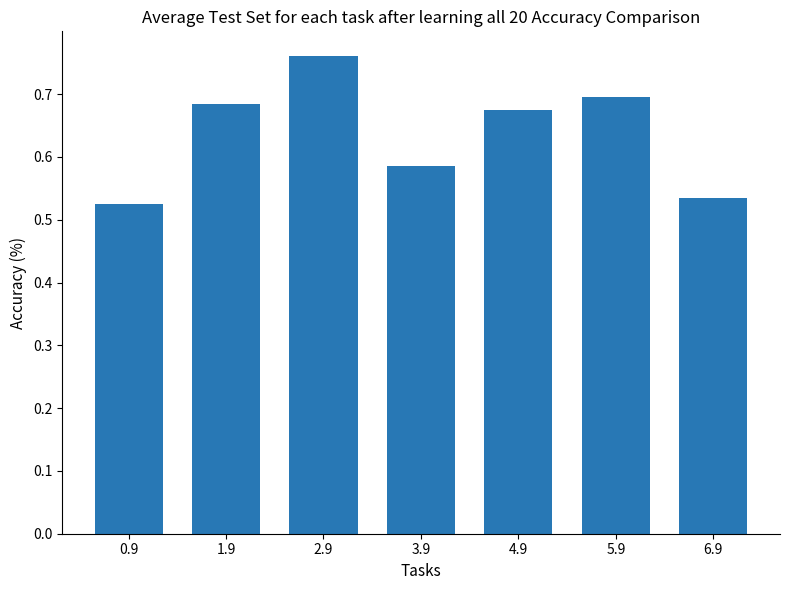

Which category has the lowest value across all series?

0.9